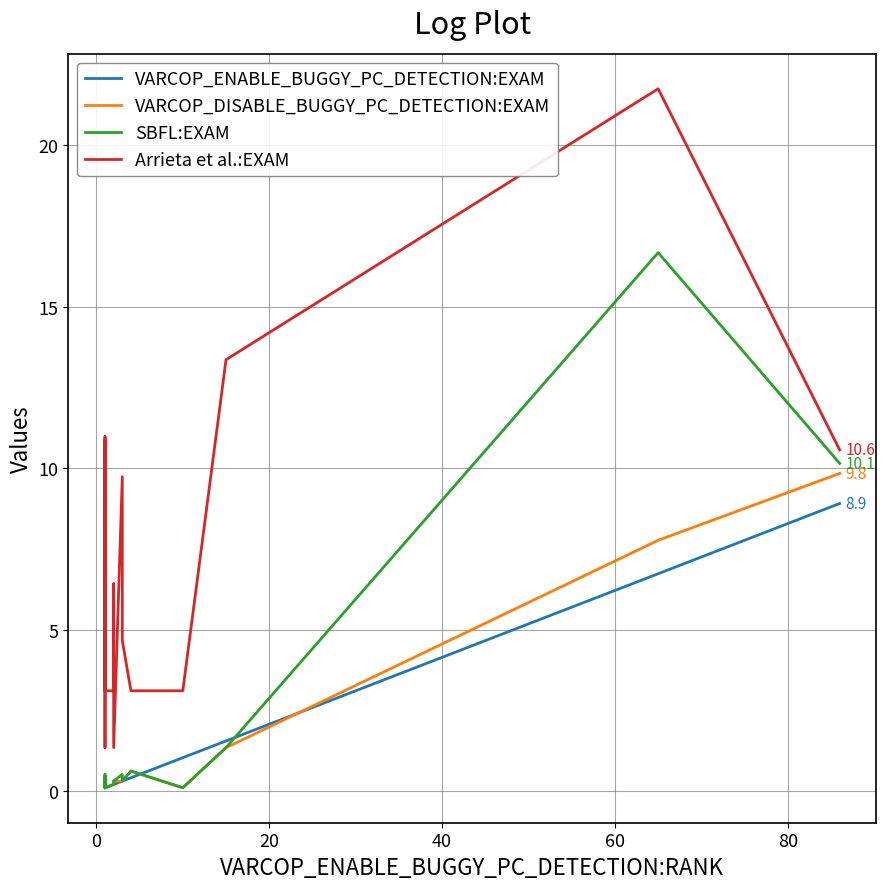

The Arrieta et al.:EXAM series shows 15.0 at 0. True or false?

False